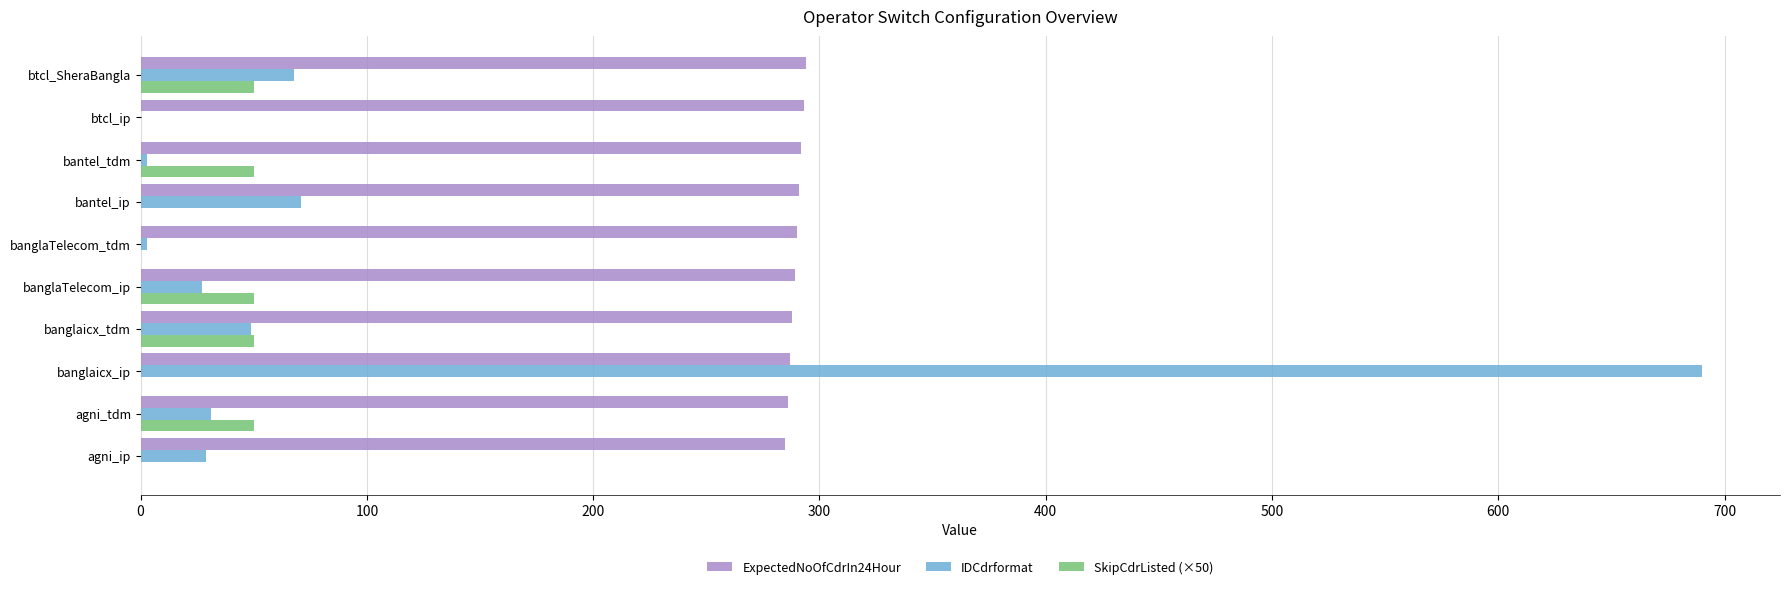

What is the sum of the IDCdrformat values at banglaTelecom_ip and banglaicx_ip?

717